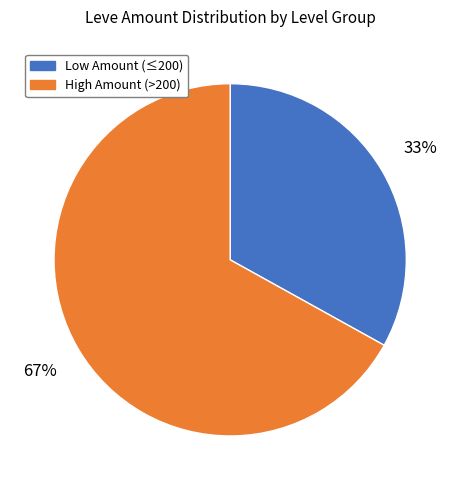

Which category has the smallest portion of the pie?

Low Amount (≤200)